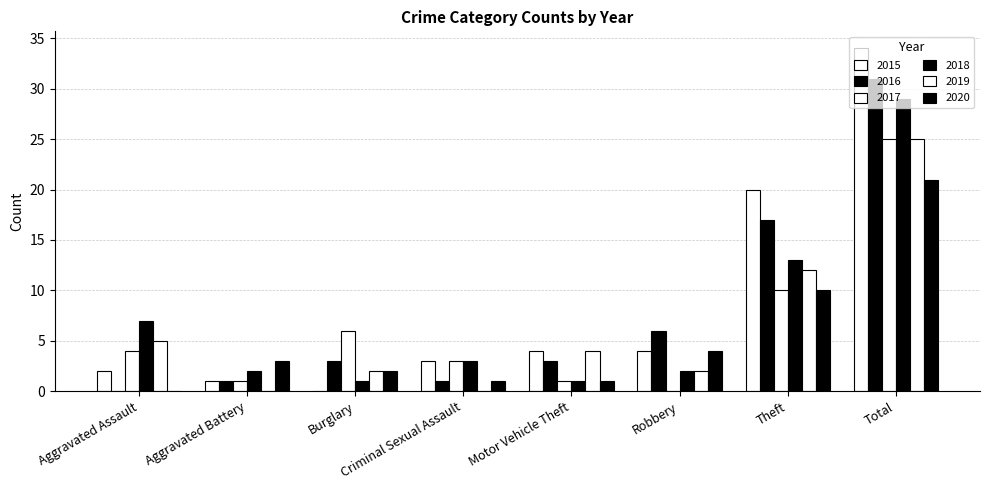

What is the difference between the maximum and minimum values in the 2020 series?

21